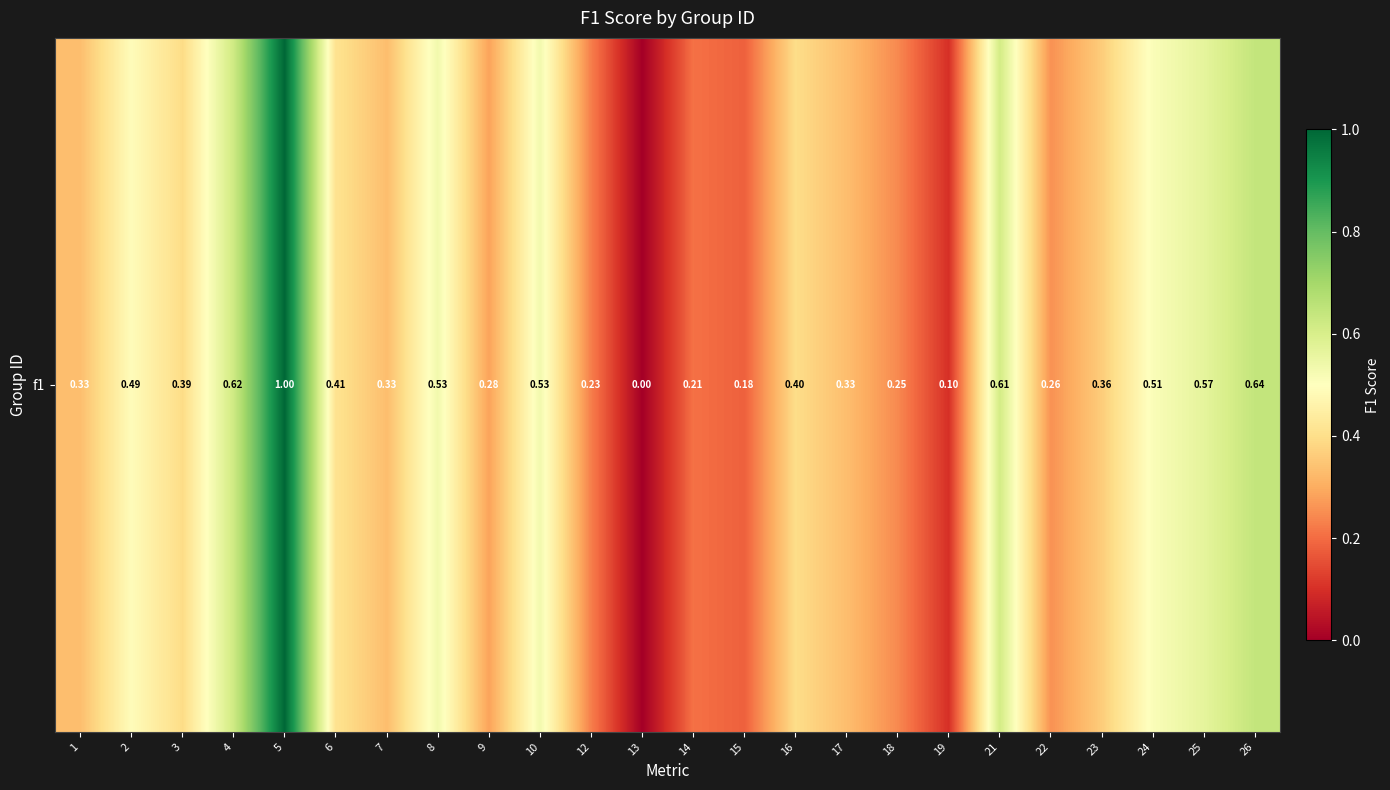

Reading left to right, list all the values displayed in this chart.

0.3	0.5	0.4	0.6	1.0	0.4	0.3	0.5	0.3	0.5	0.2	0.0	0.2	0.2	0.4	0.3	0.2	0.1	0.6	0.3	0.4	0.5	0.6	0.6